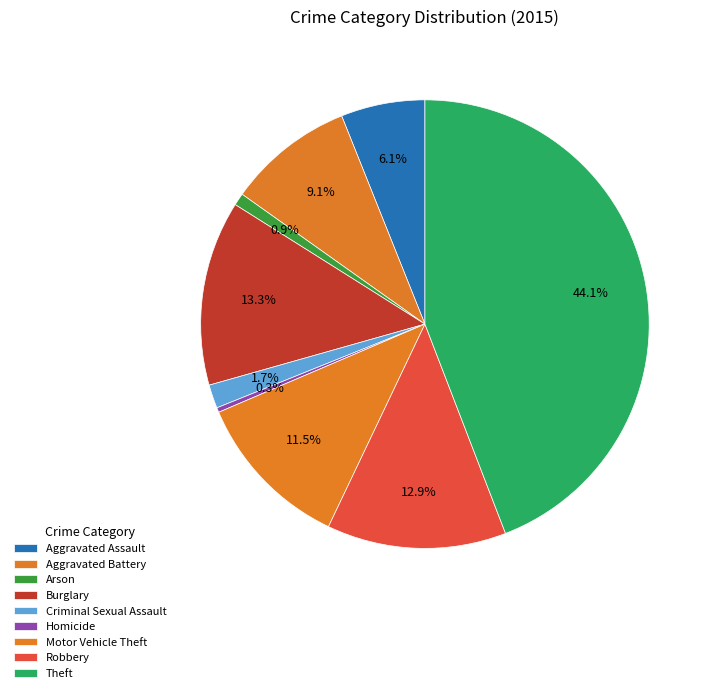

Which slice is the largest?

Theft